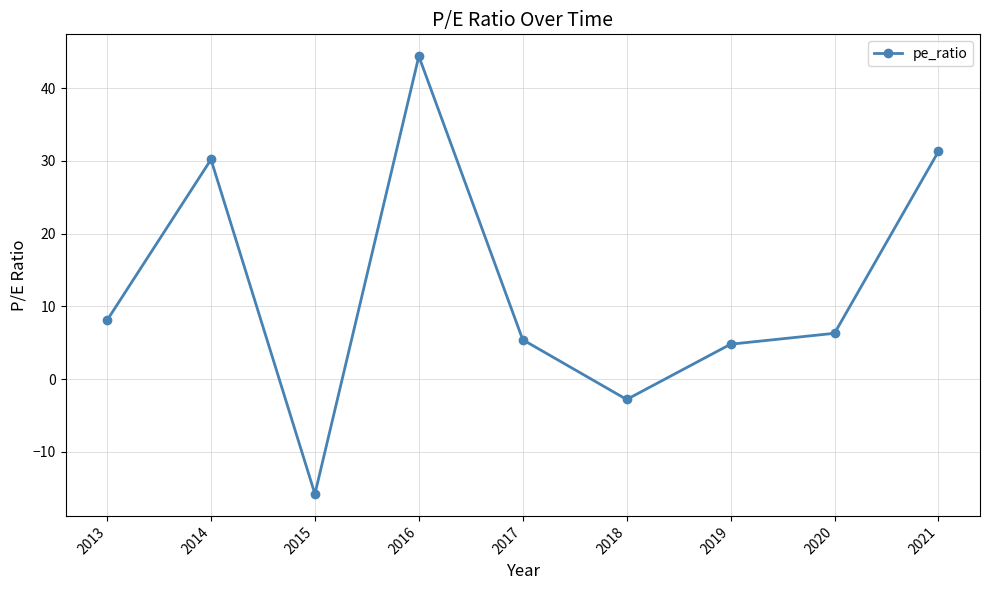

How many points are higher than both their immediate neighbors (excluding endpoints)?

2